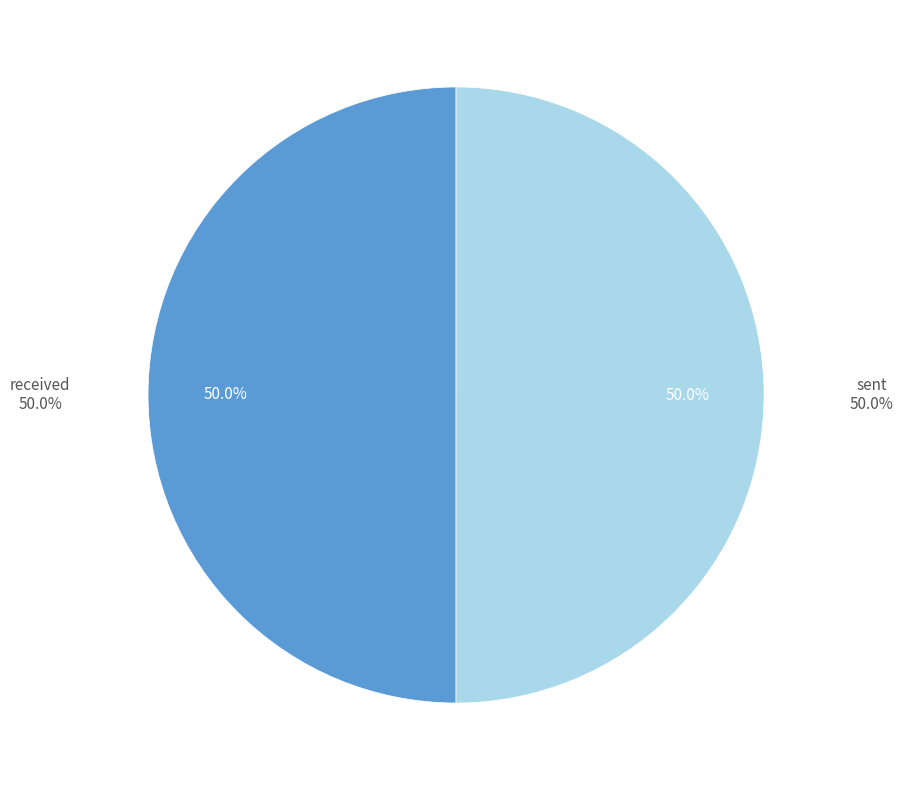

Is the sum of received and sent greater than half?

Yes